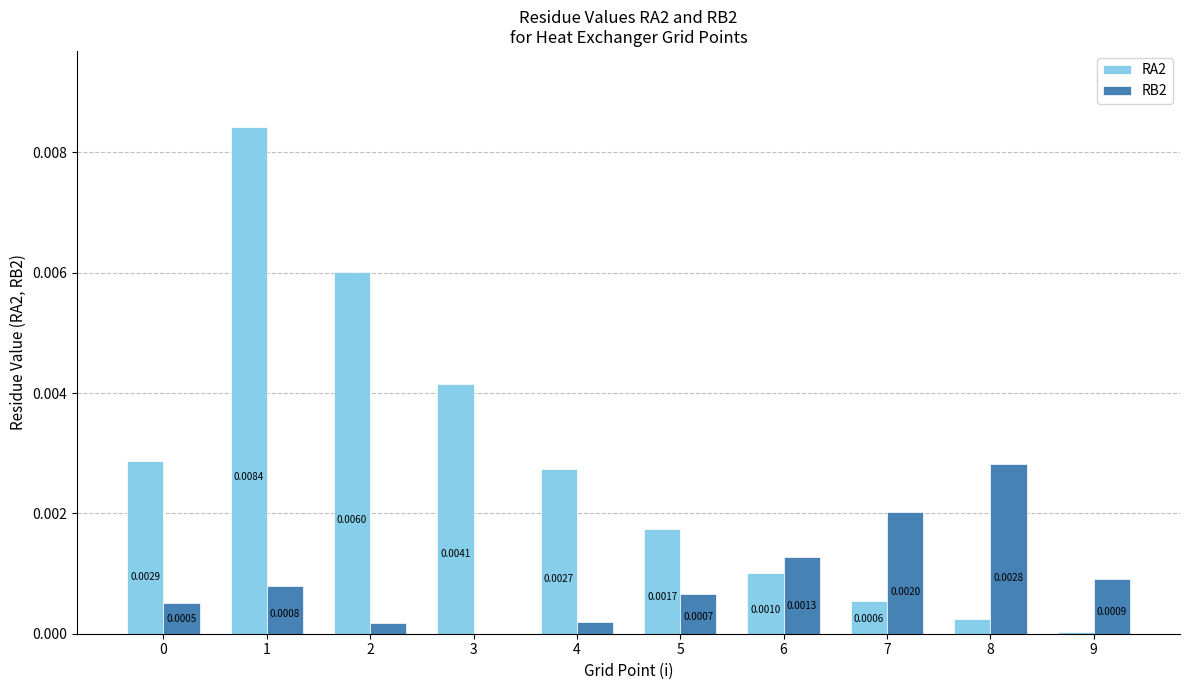

Which series has the widest spread of values?

RA2